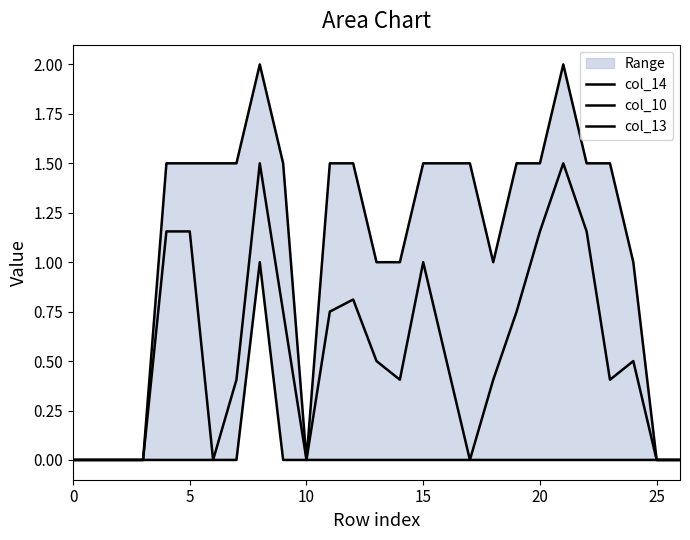

How many lines are shown in the chart?

3